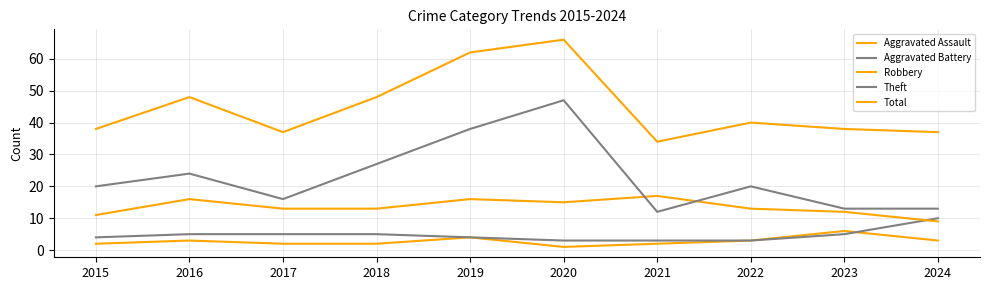

Does the chart display data point markers on the line(s)?

No